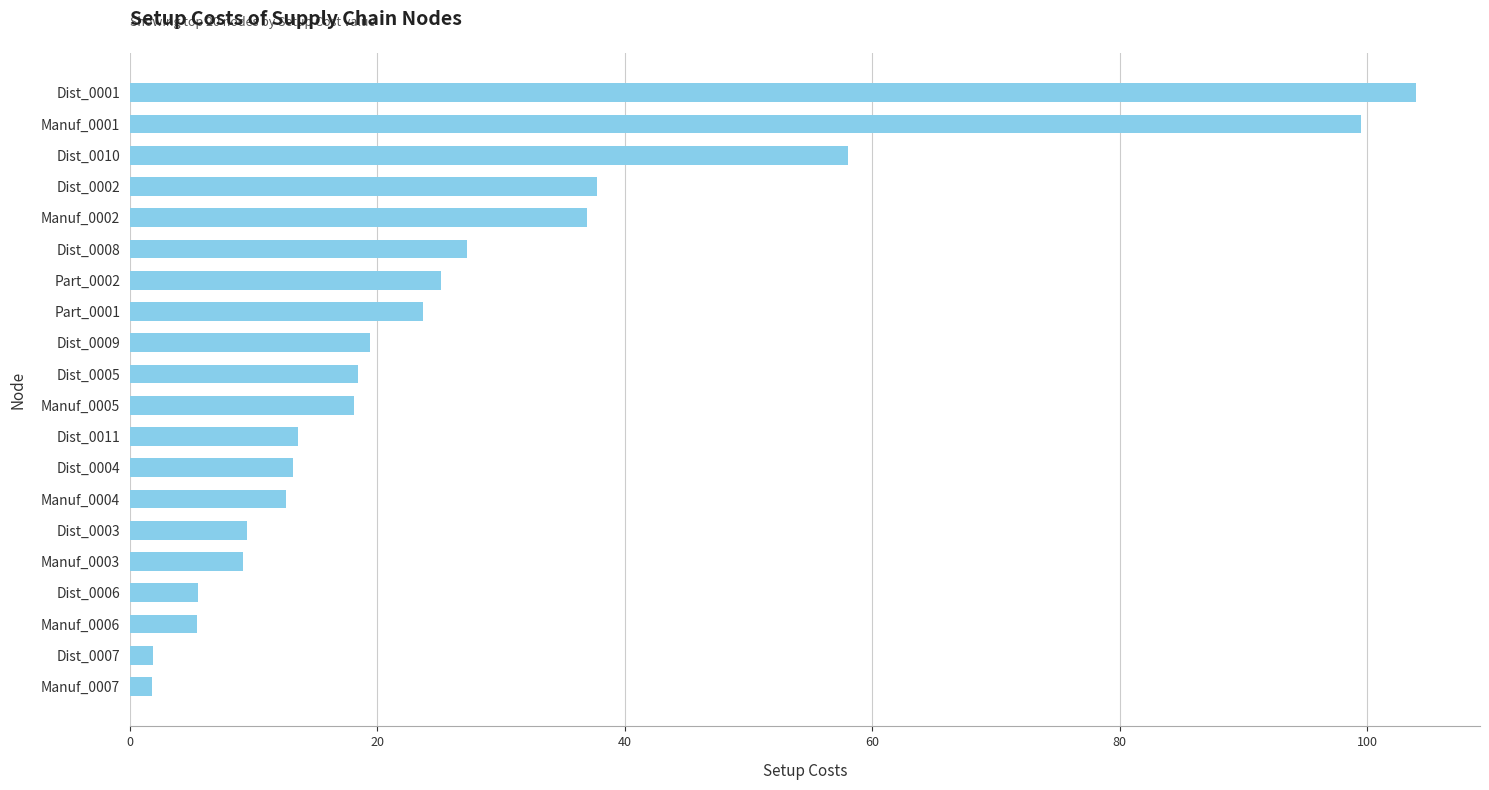

What is the difference between the maximum and minimum values?

102.1